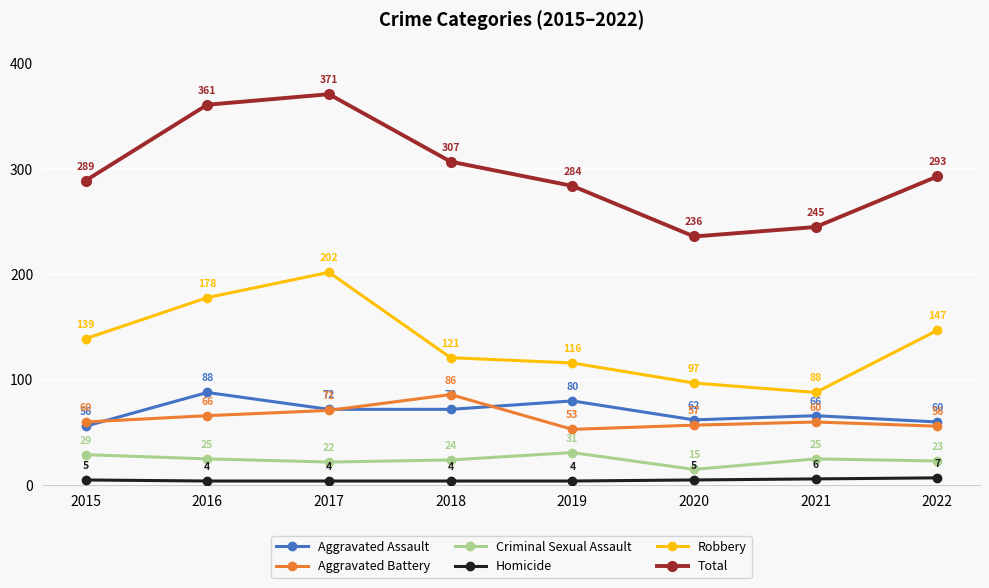

Where does the Total series first go above 293?

2016